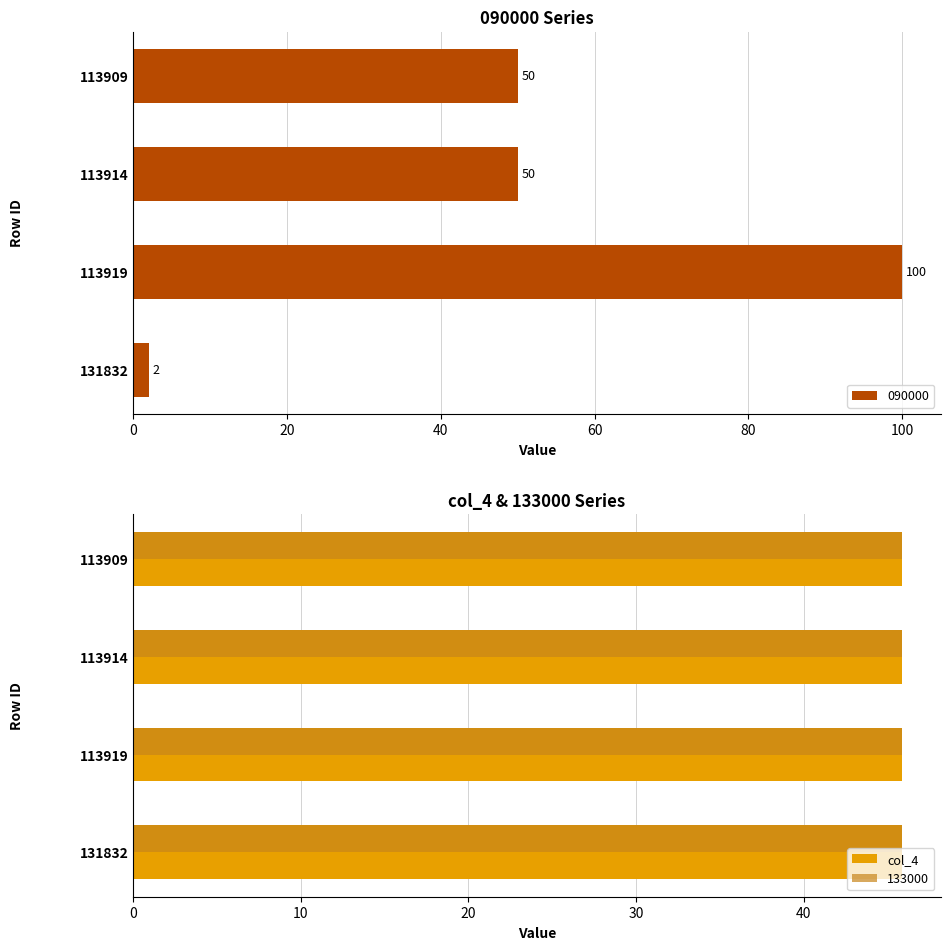

The col_4 series shows 45.9 at 131832. True or false?

True